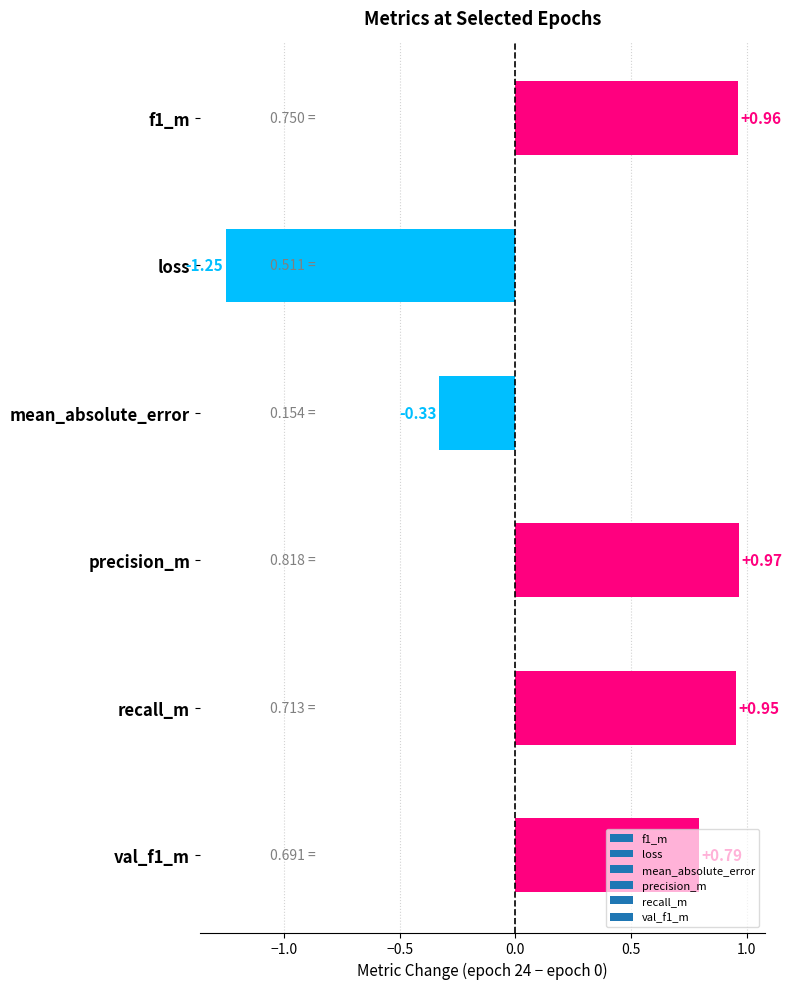

Which label corresponds to the largest value in the chart?

precision_m